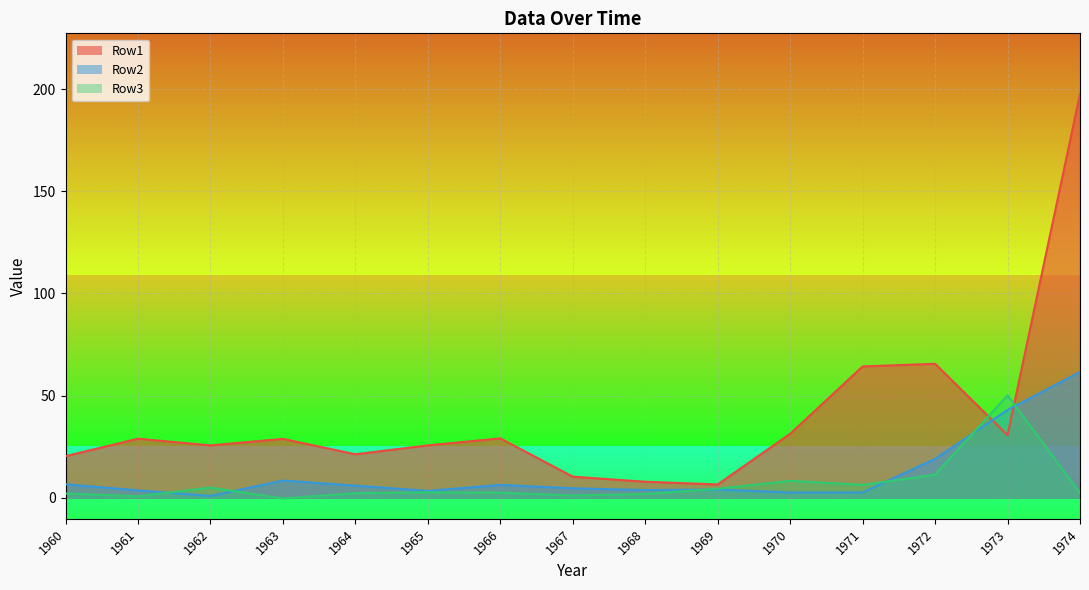

What is the value of the Row3 point at the 11th from the left?

8.2